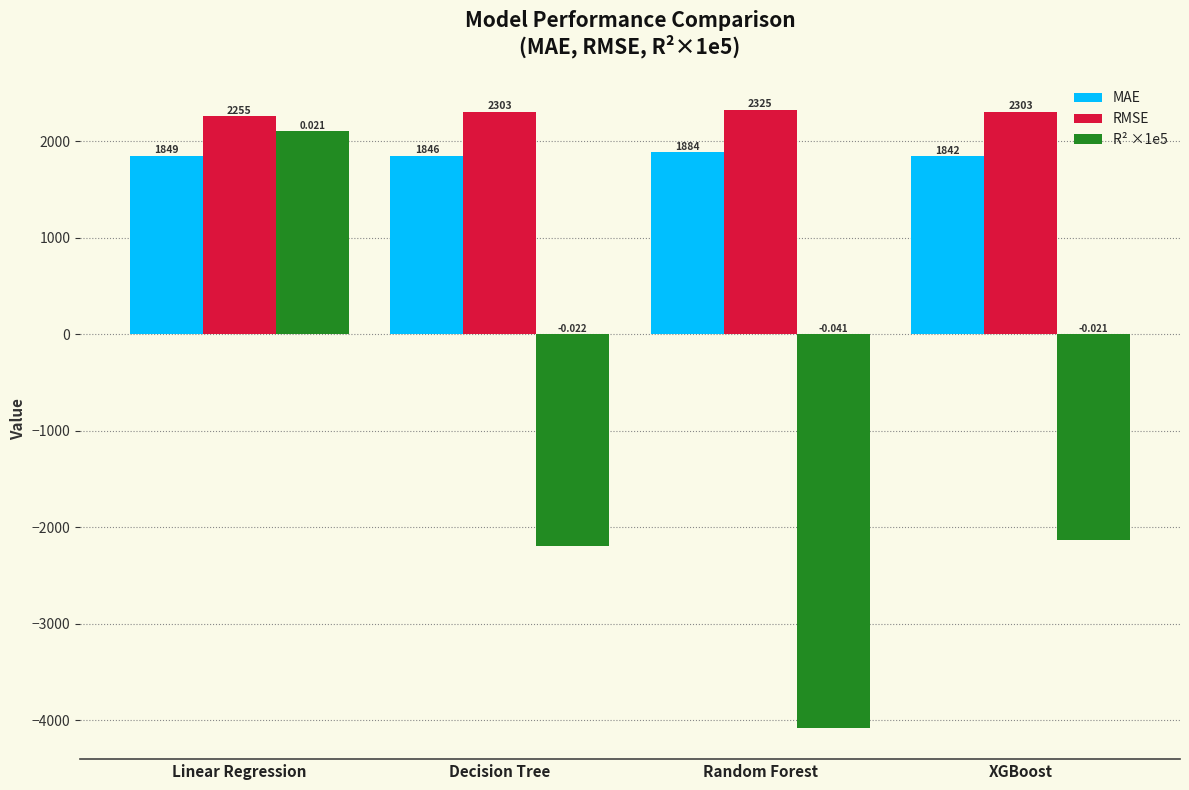

What is the difference between the maximum and minimum values in the MAE series?

41.9